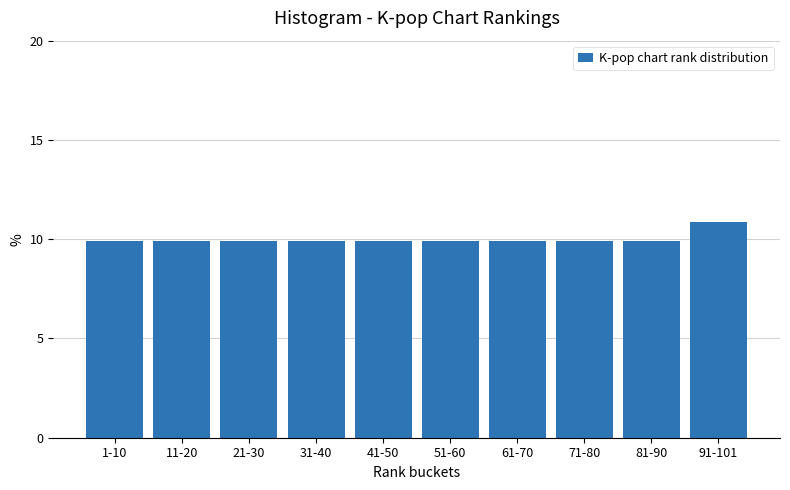

Reading right to left, extract all data points from this chart.

91-101=10.9	81-90=9.9	71-80=9.9	61-70=9.9	51-60=9.9	41-50=9.9	31-40=9.9	21-30=9.9	11-20=9.9	1-10=9.9